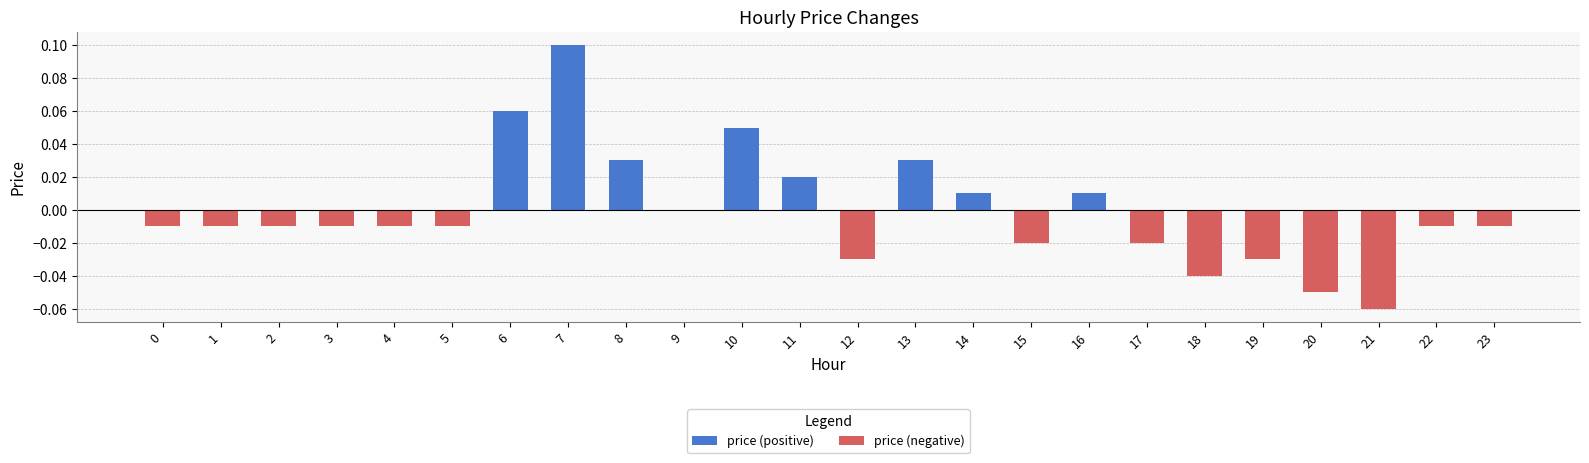

Is it true that the value at 22 is -0.0?

True